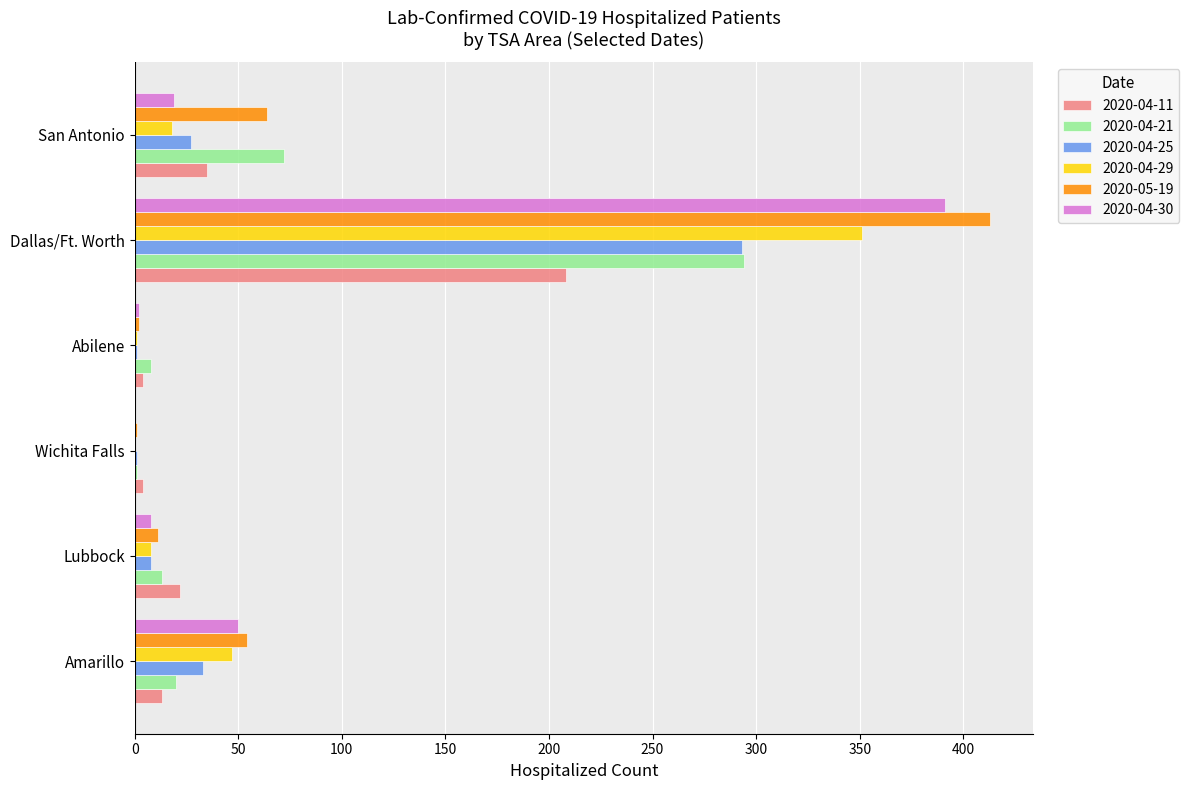

True or false: 2020-04-29 has a value of 47 at Amarillo.

True